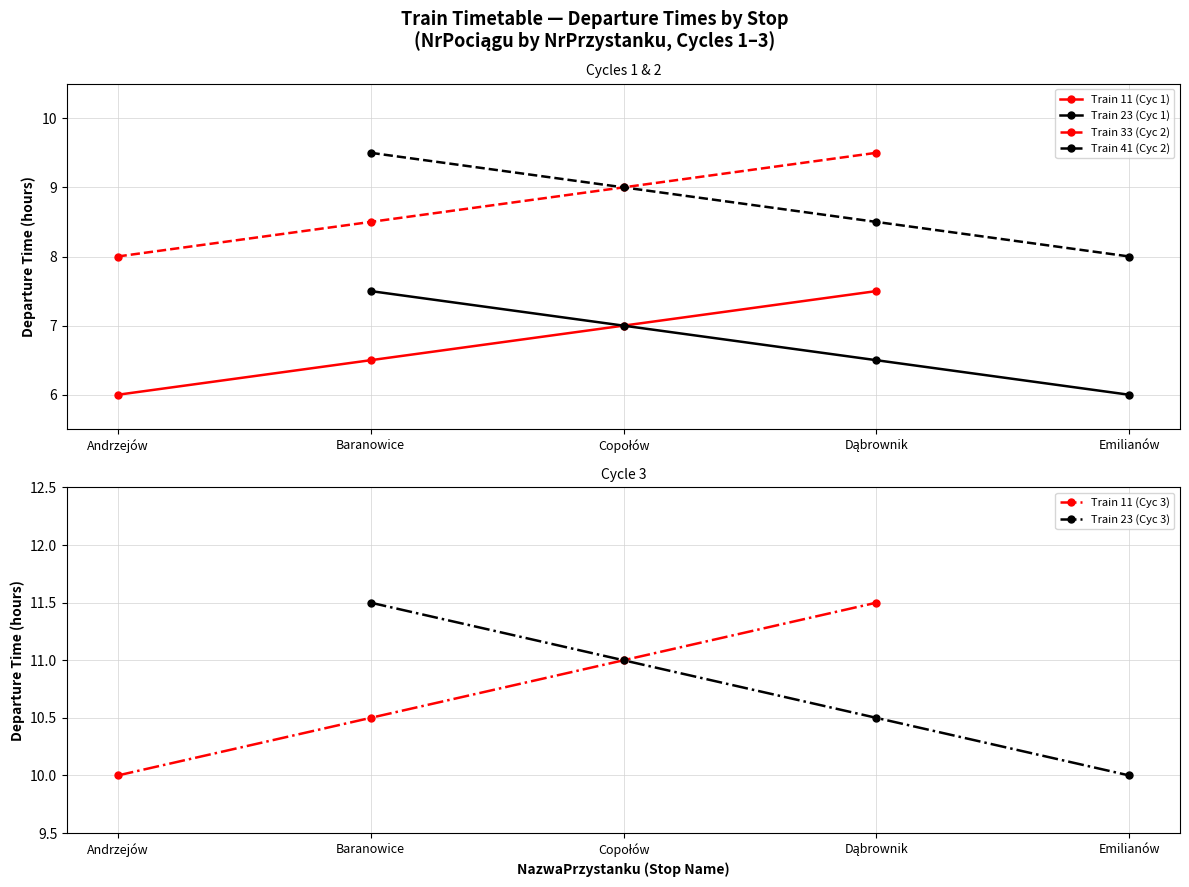

Is this an area chart (filled region under the line)?

No